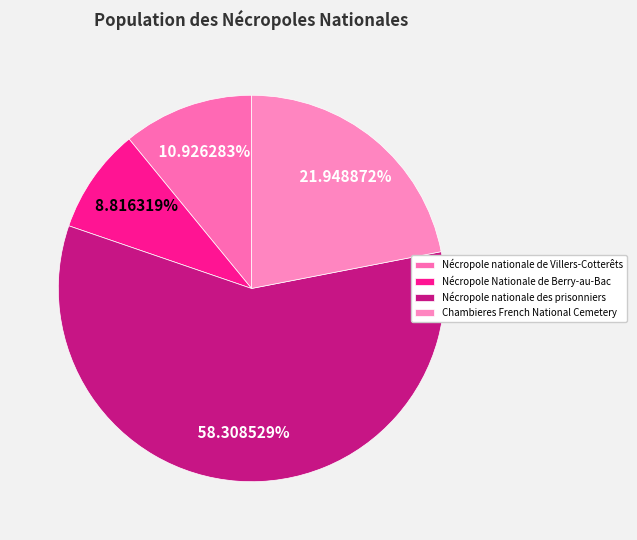

How many segments does this pie chart have?

4